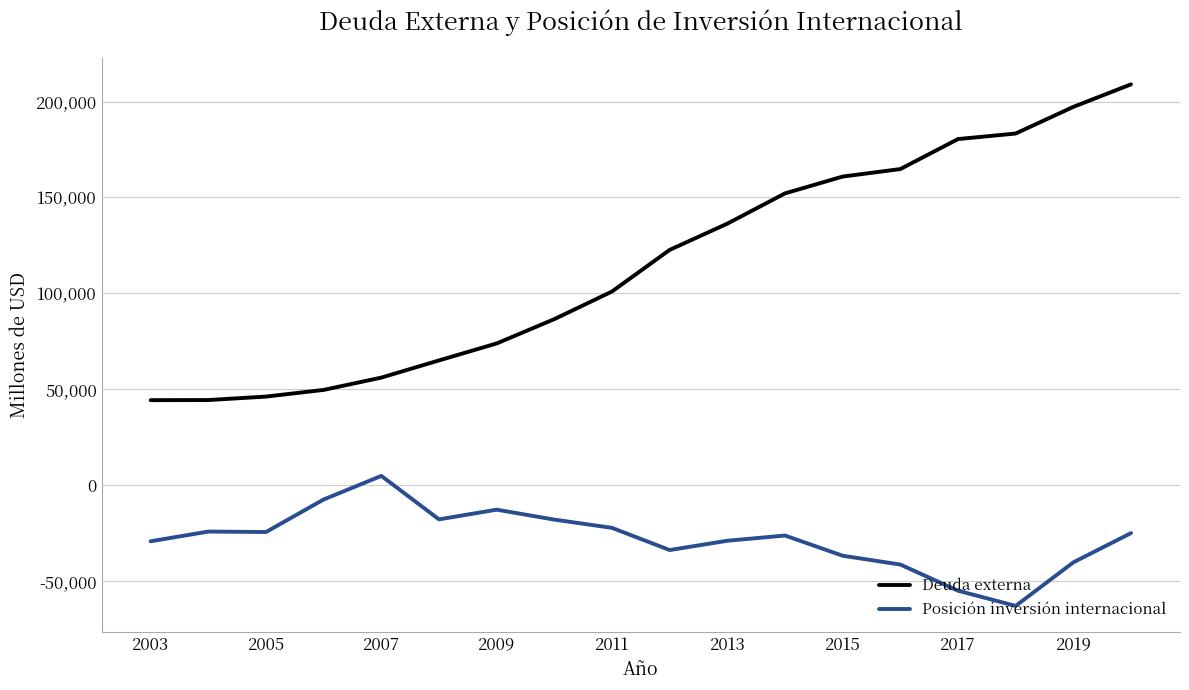

List the series in order of their overall mean, highest first.

Deuda externa, Posición inversión internacional